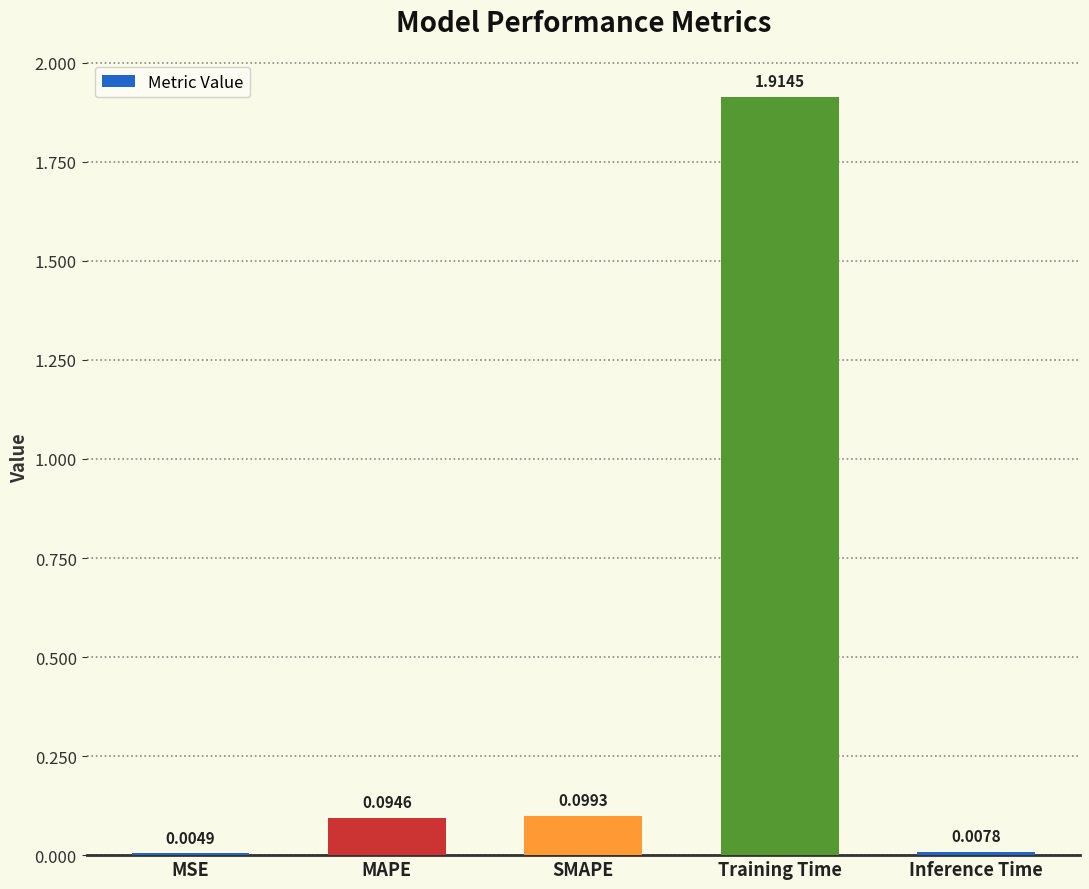

What is the change in value from MSE to MAPE?

+0.1